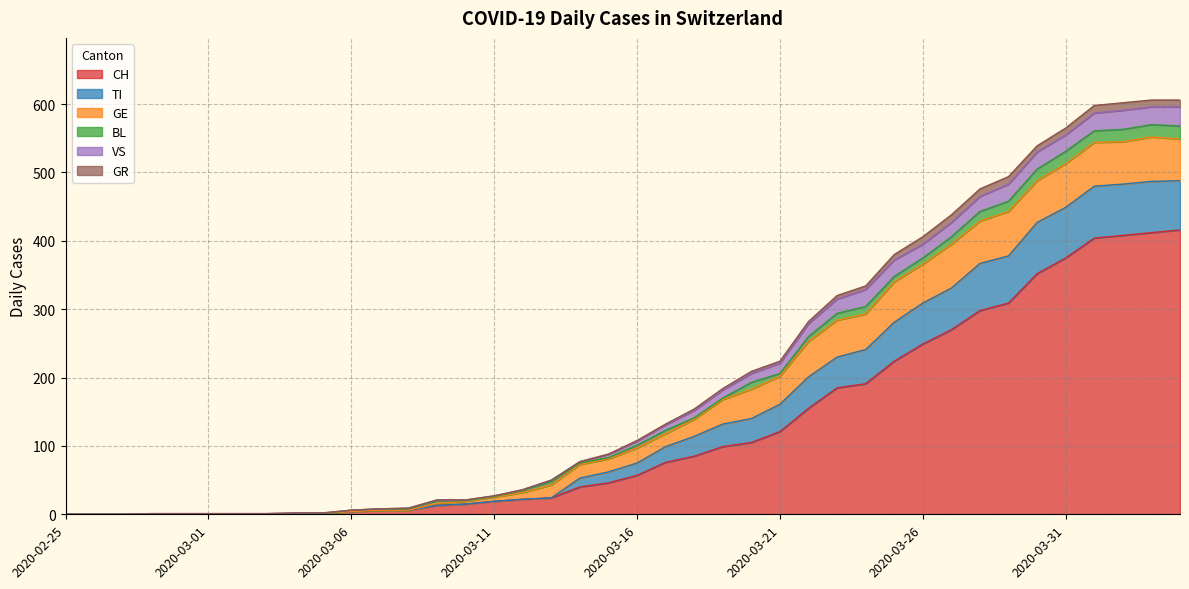

In VS, how many points are lower than both neighbors (excluding endpoints)?

3